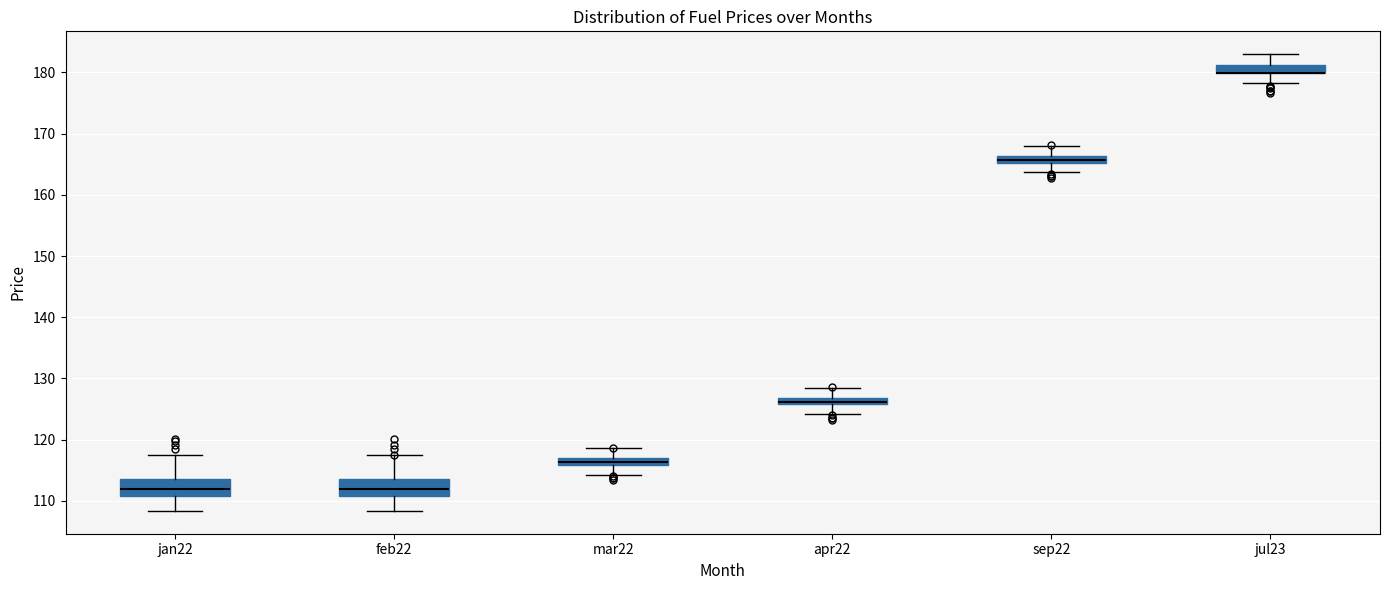

Where does the lower whisker of the box for feb22 end on the y-axis? The values are not printed on the chart, so give them approximately, as read against the axis.

108